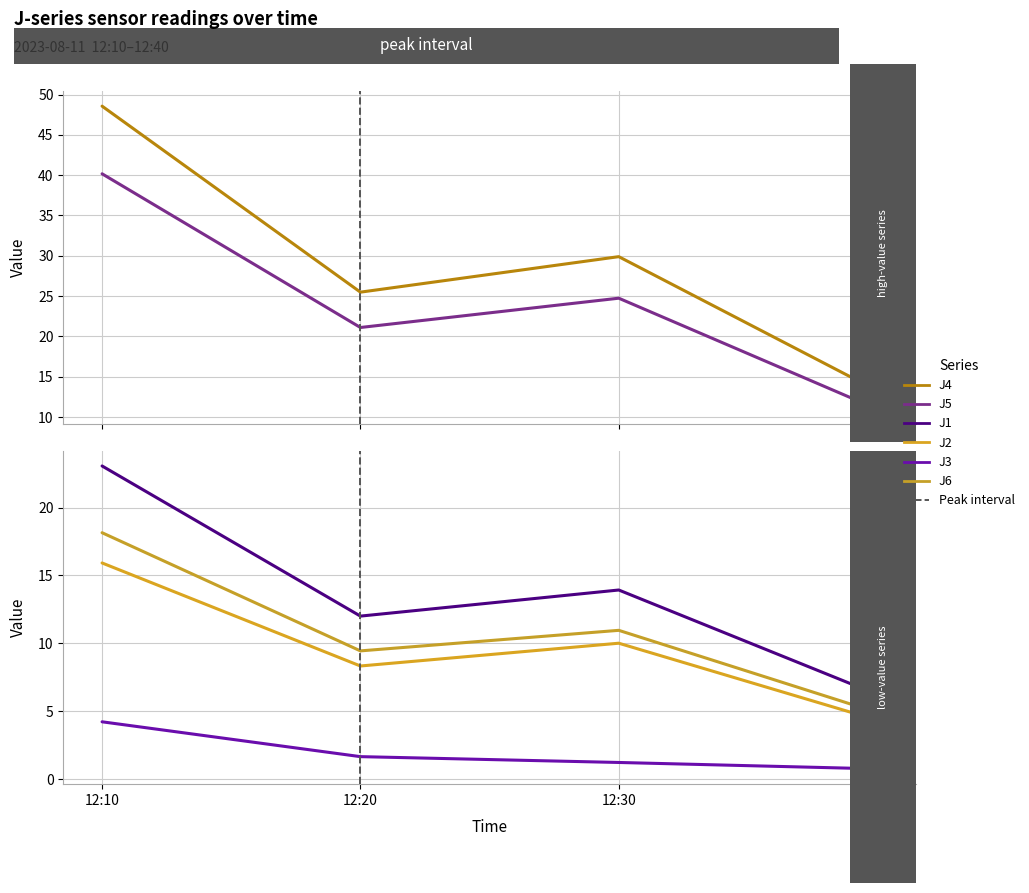

Where does the J1 series first go above 13?

12:10